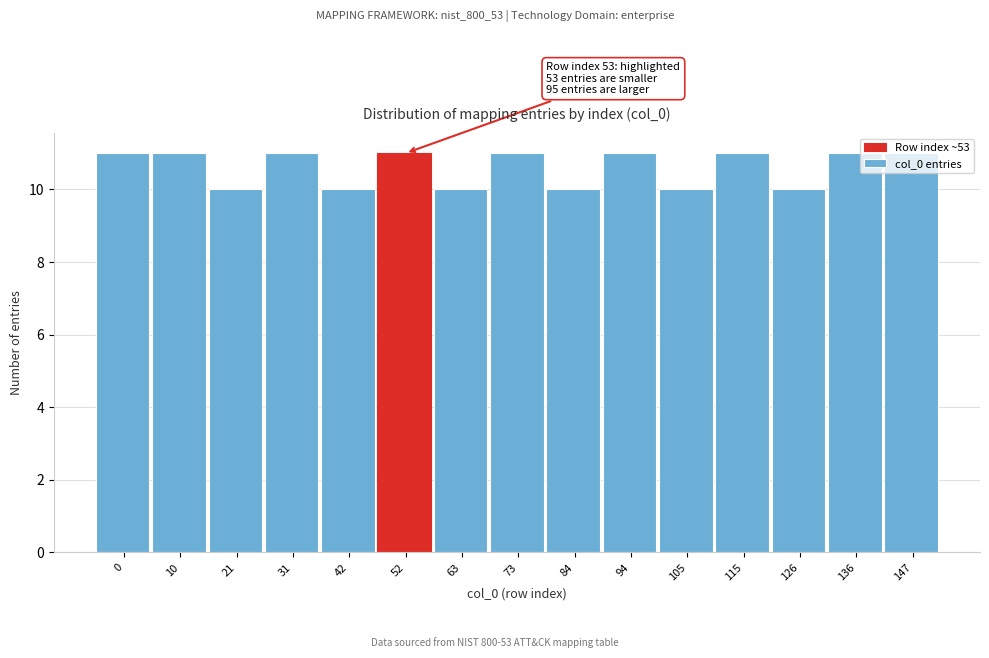

True or false: the data shows 7 at 84.

False